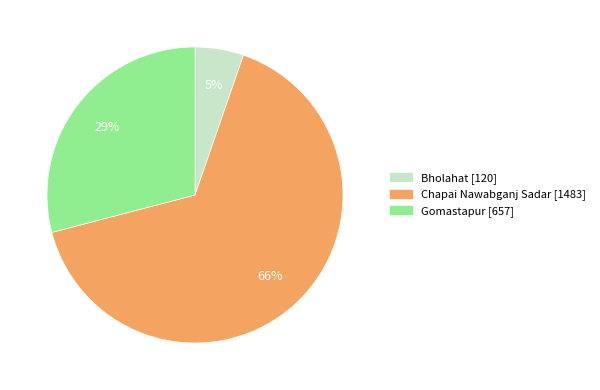

Which category has the biggest portion of the pie?

Chapai Nawabganj Sadar